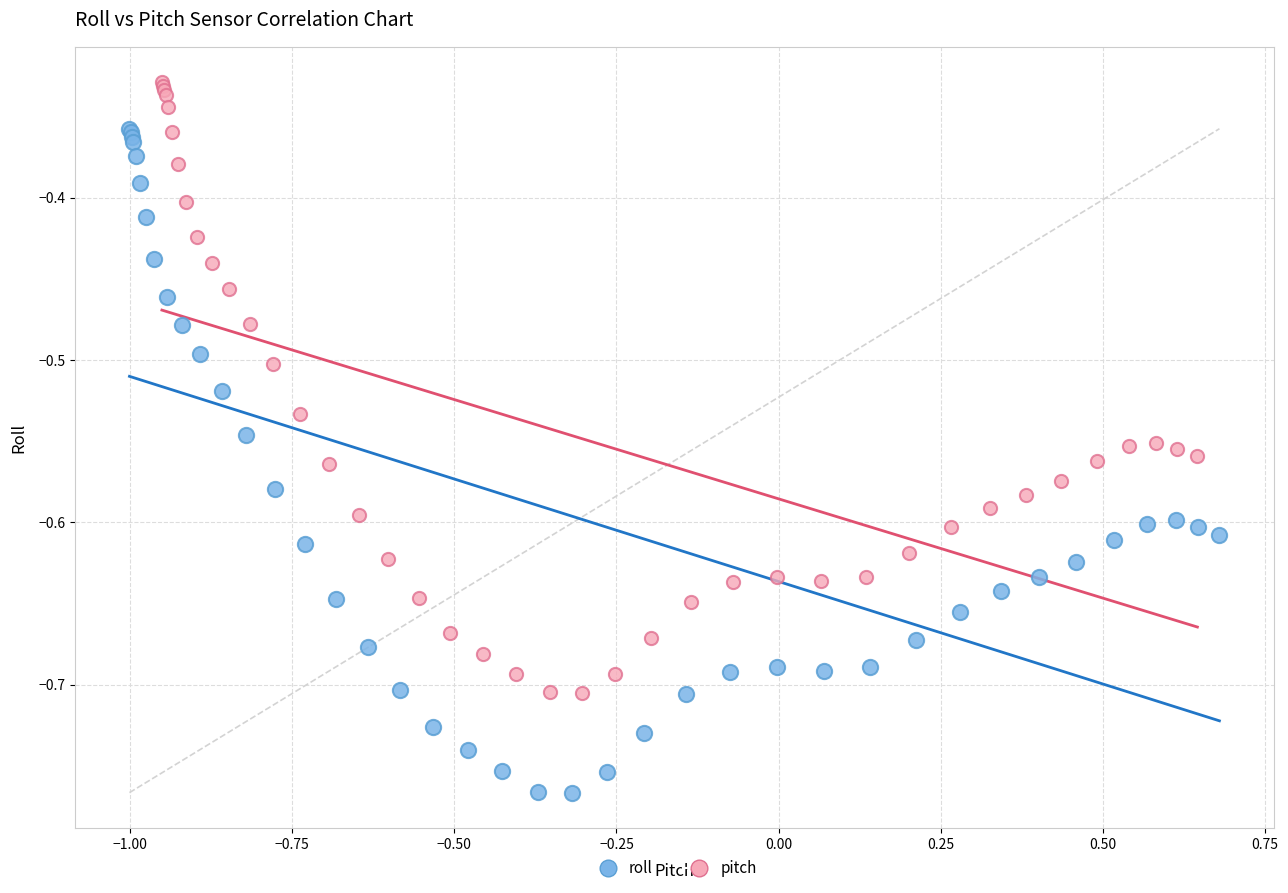

Which series contains the lowest Y value?

roll